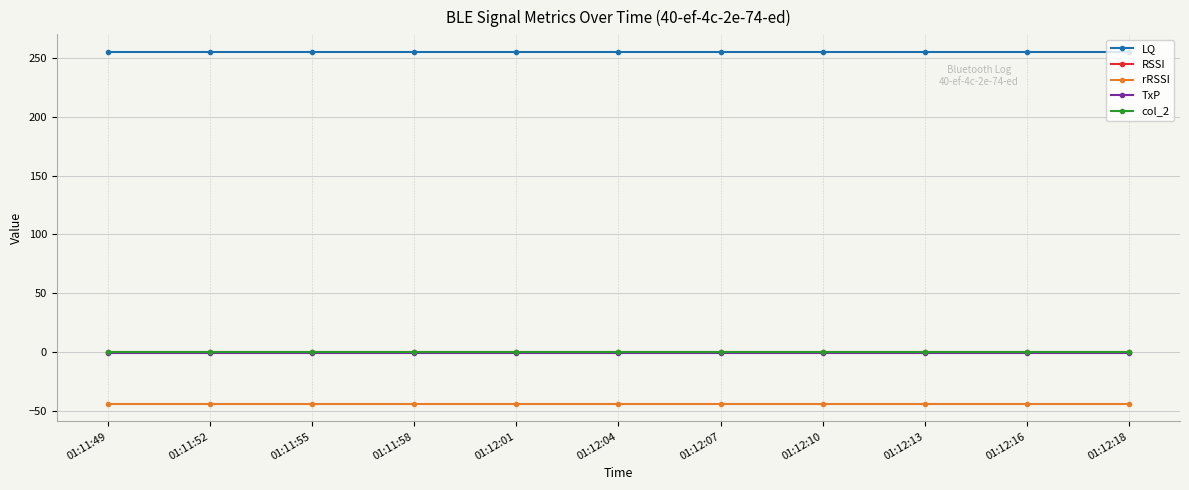

Does the chart have visible grid lines?

Yes